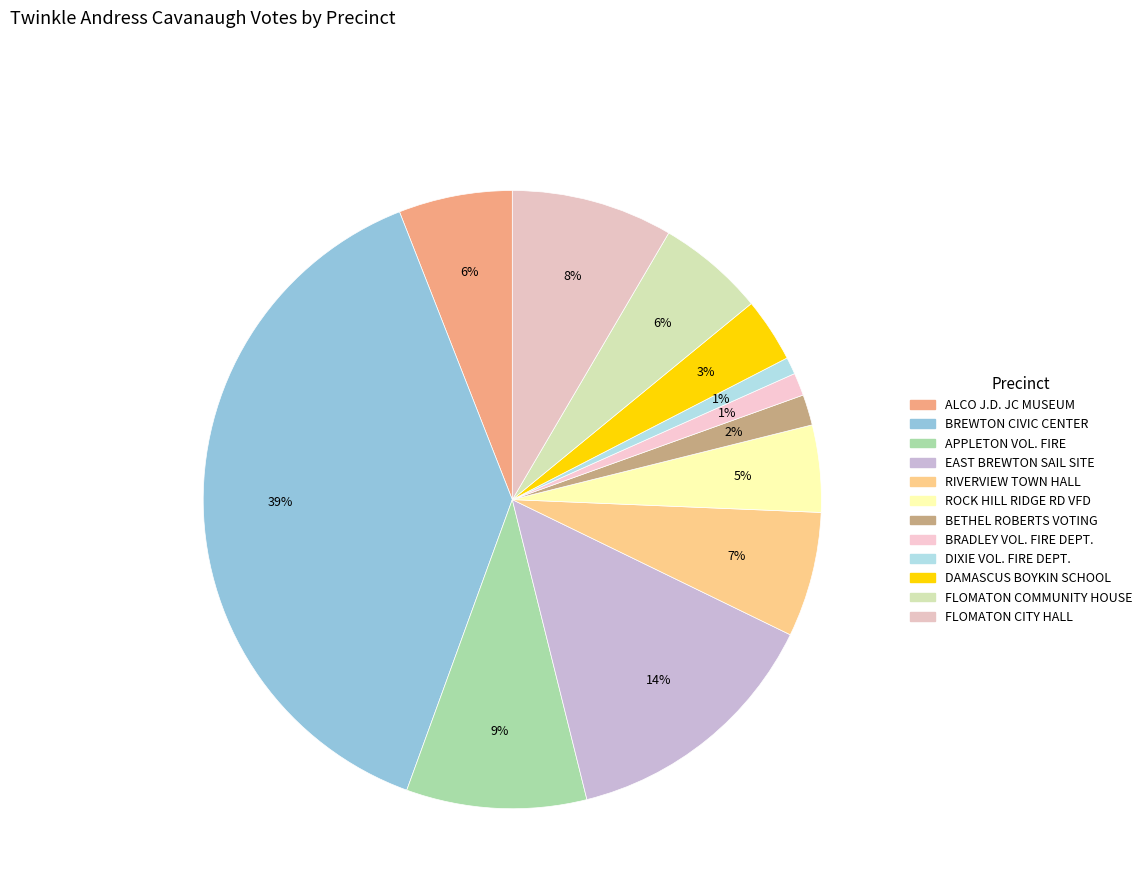

How many slices are in this pie chart?

12